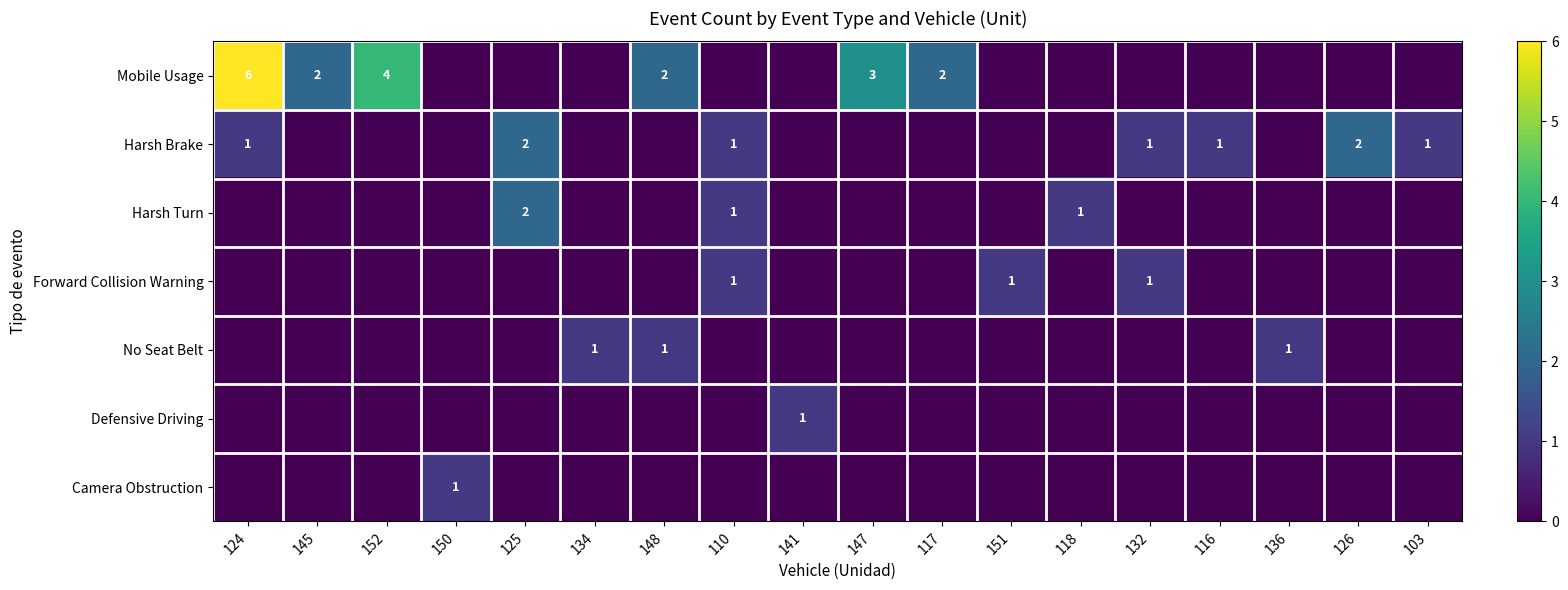

How many categories are shown in the chart?

18